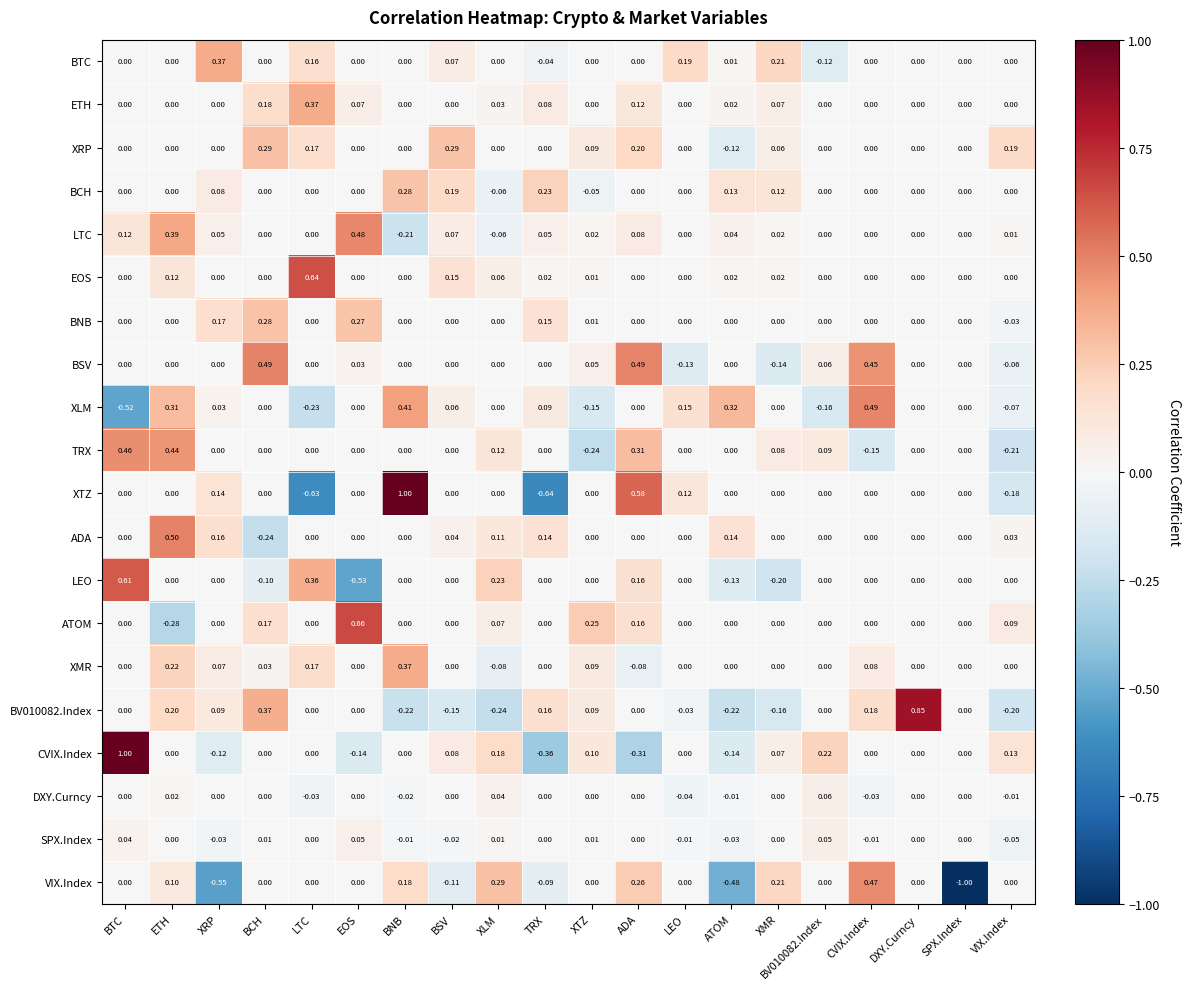

At which category is the sum across all series the highest?

ETH